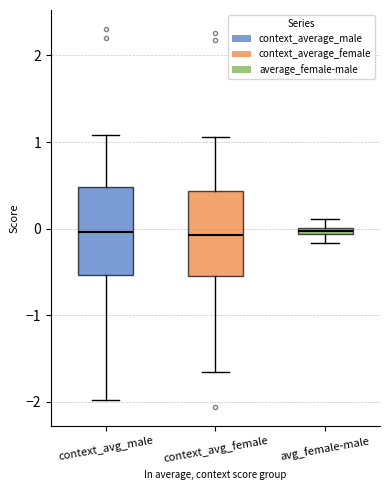

Where does the lower whisker of the box for context_avg_female end on the y-axis? The values are not printed on the chart, so give them approximately, as read against the axis.

-1.6